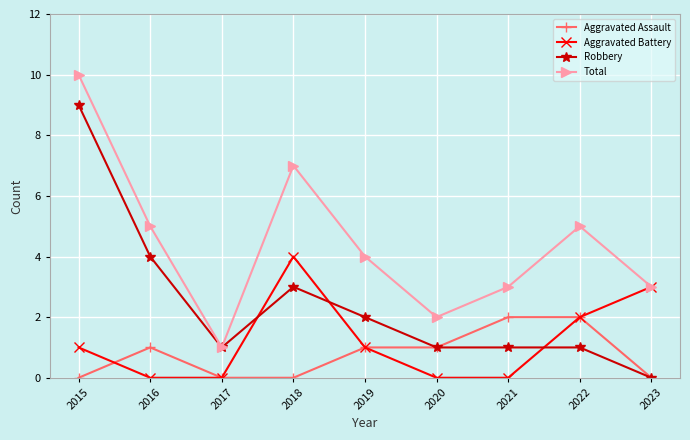

True or false: Aggravated Assault has a value of 1 at 2020.

True